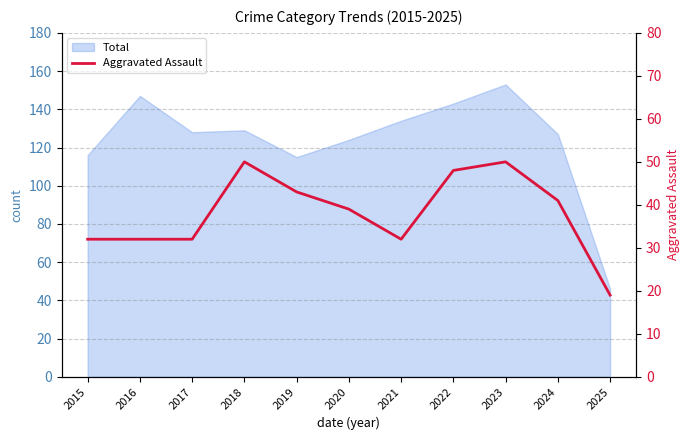

List the labels in order of value, largest first.

2018, 2023, 2022, 2019, 2024, 2020, 2015, 2016, 2017, 2021, 2025